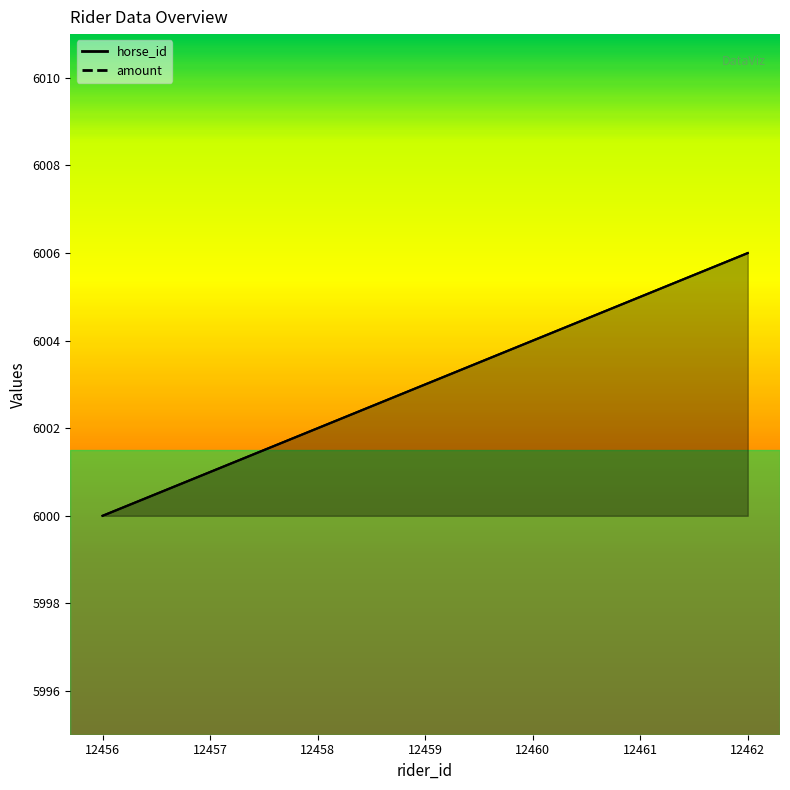

Which label corresponds to the smallest value in the chart?

12456